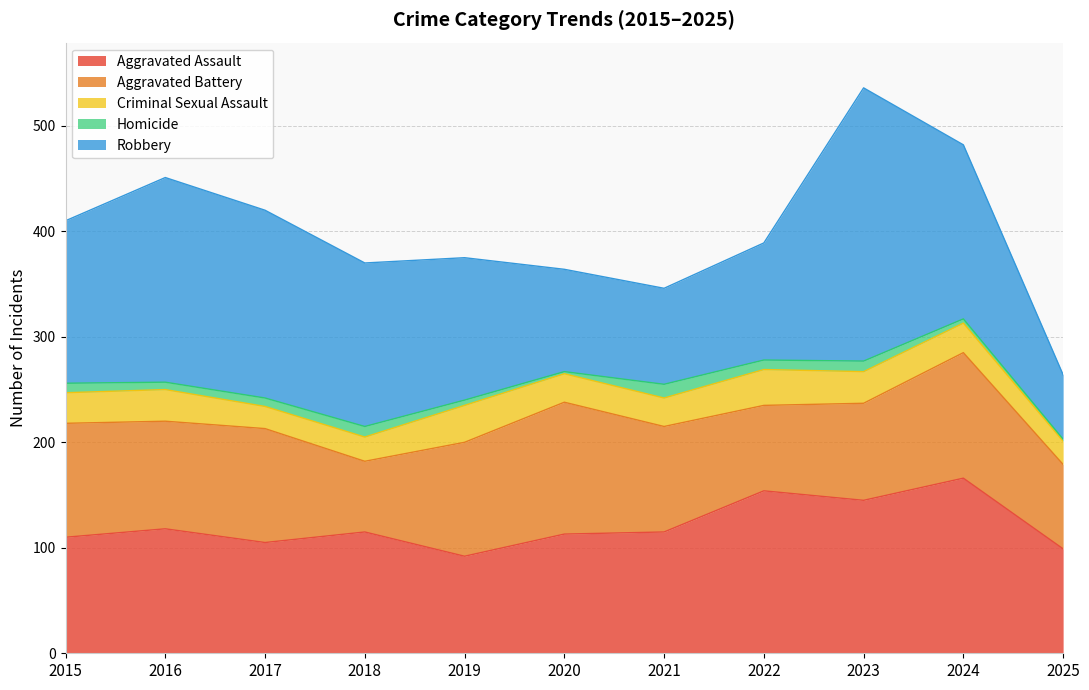

What is the value of the Robbery point at the 4th from the left?

155